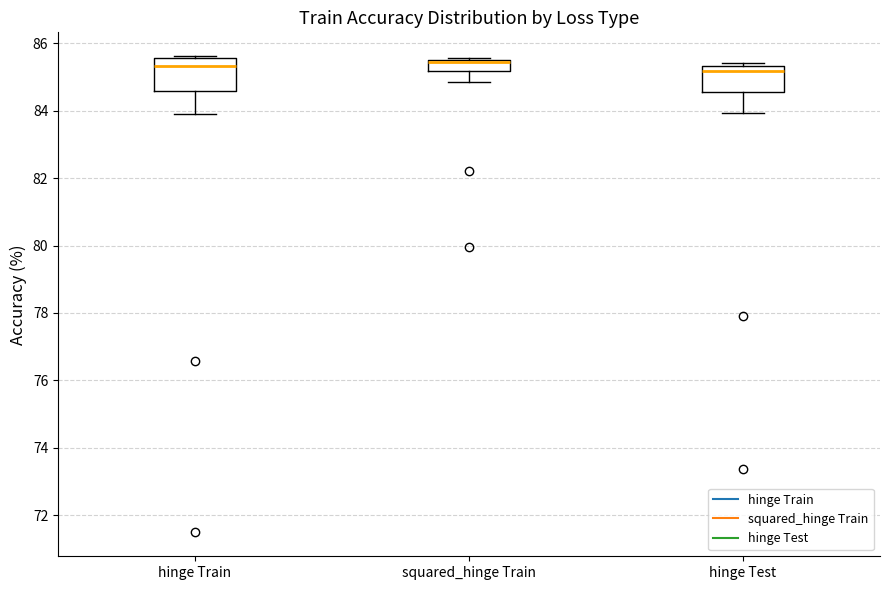

Where does the lower whisker of the box for squared_hinge Train end on the y-axis? The values are not printed on the chart, so give them approximately, as read against the axis.

84.8